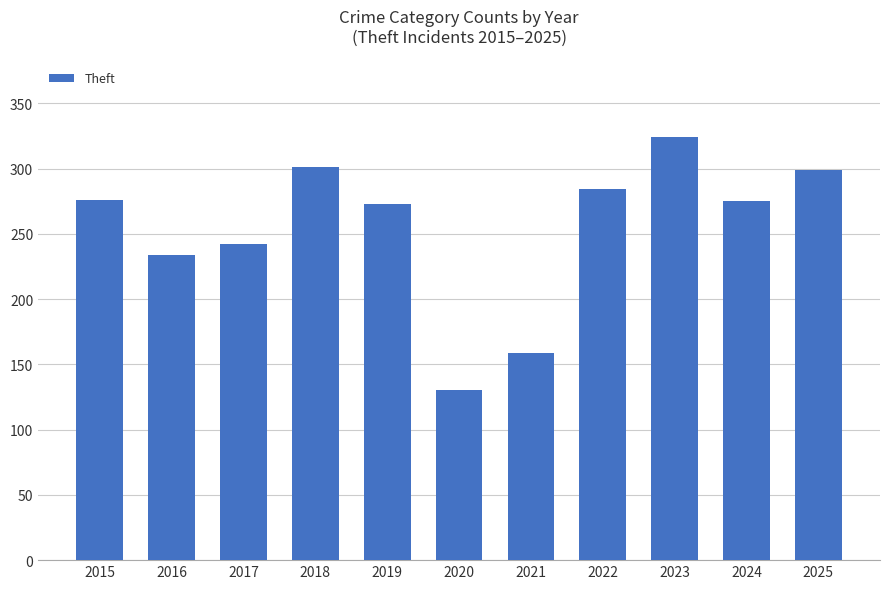

What is the change in value from 2016 to 2023?

+90